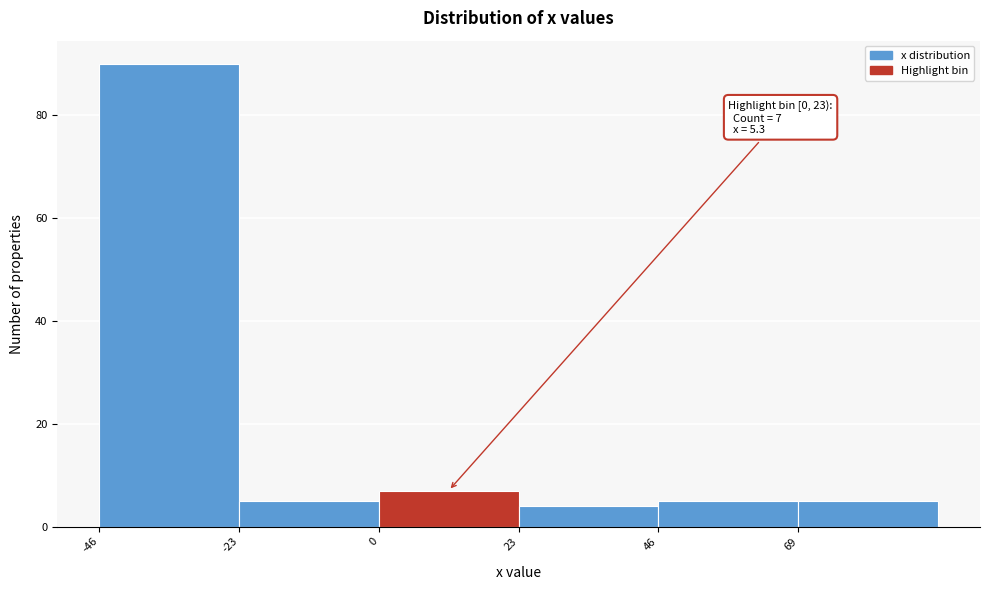

Which range on the x-axis has the tallest bar?

-46 to -23